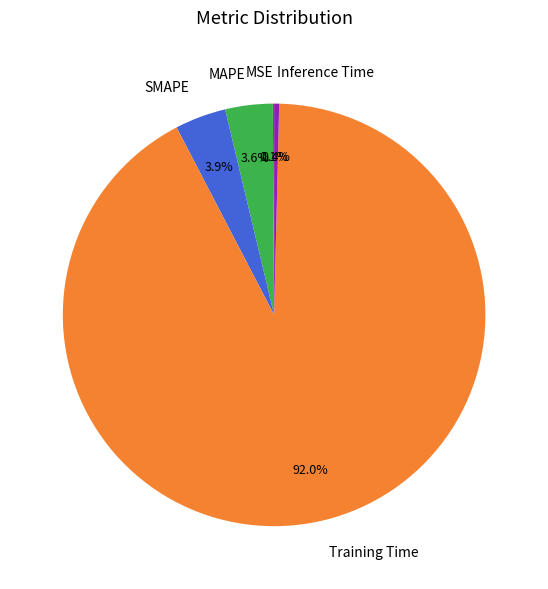

What portion of the pie excludes Inference Time?

99.6%